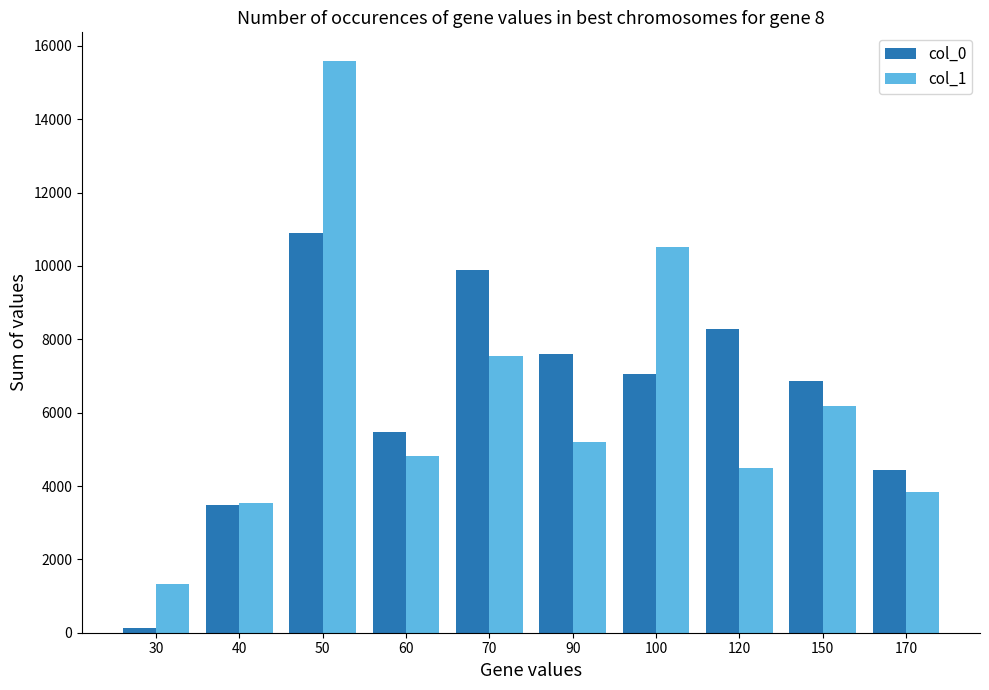

What is the maximum value for col_0?

10887